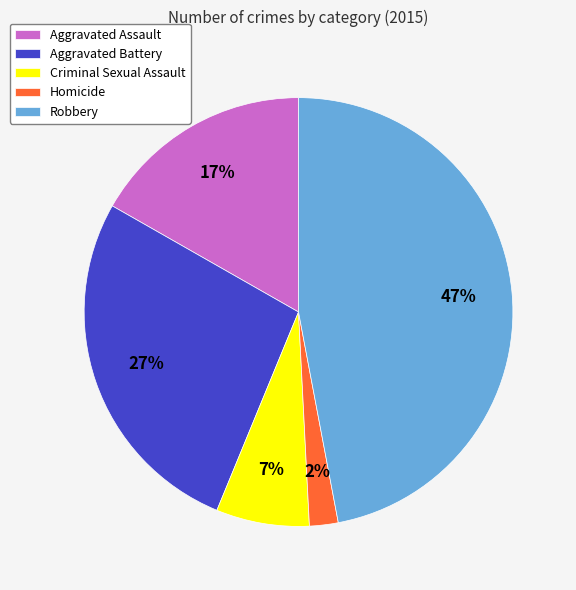

Is it true that Aggravated Battery is 41% of the pie?

False